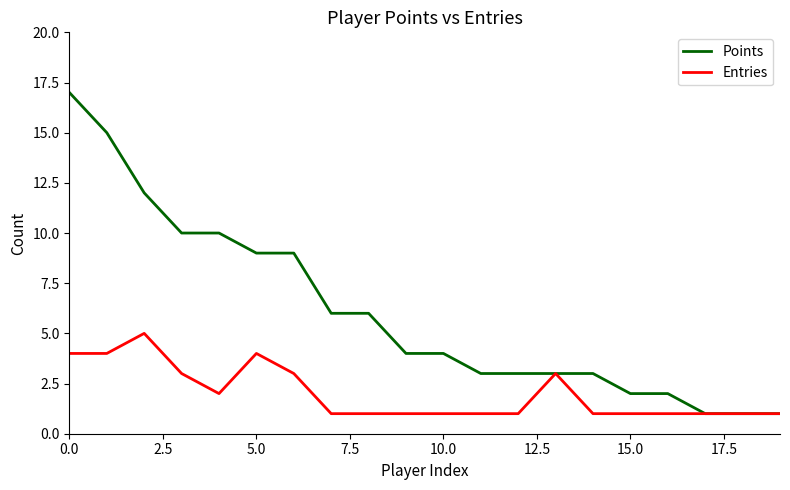

Which series has the largest range (max minus min)?

Points